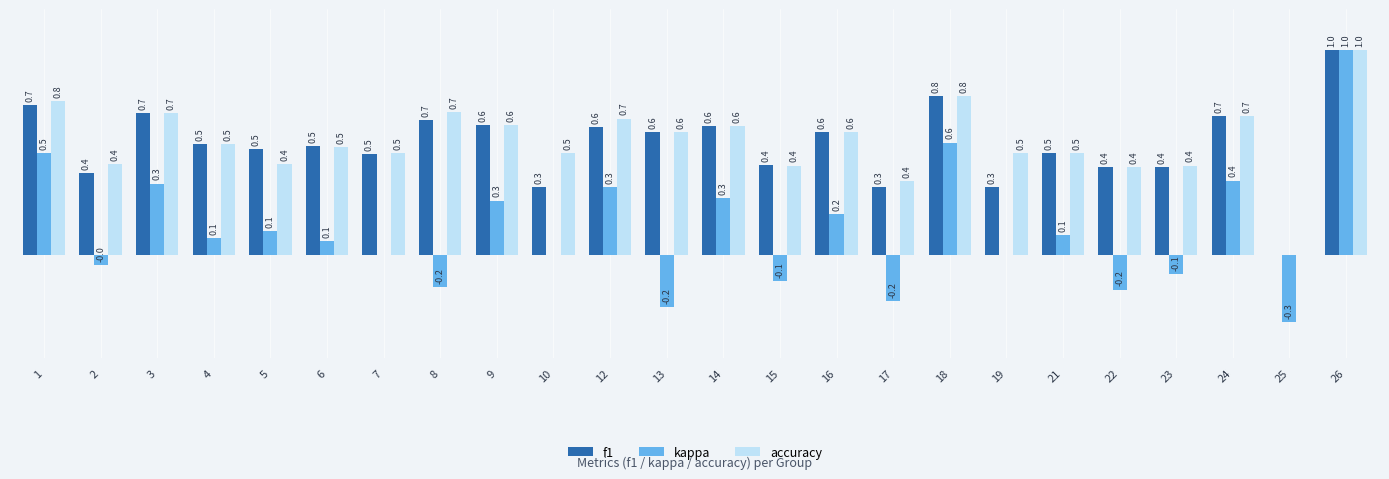

Is the value of f1 at 25 greater than the value of accuracy at 9?

No